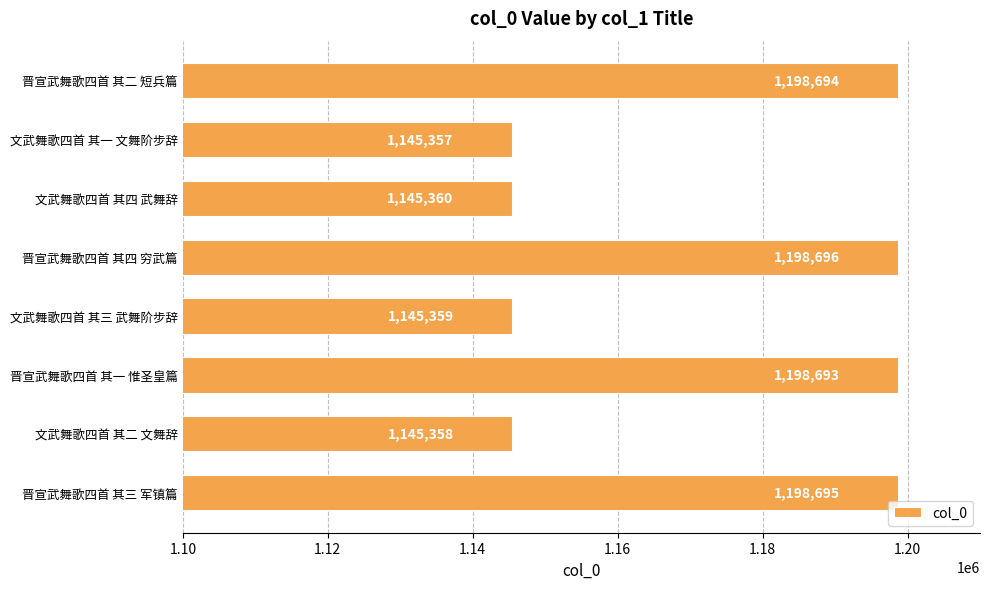

Approximately how many times larger is the value at 晋宣武舞歌四首 其二 短兵篇 compared to 文武舞歌四首 其一 文舞阶步辞?

1.0